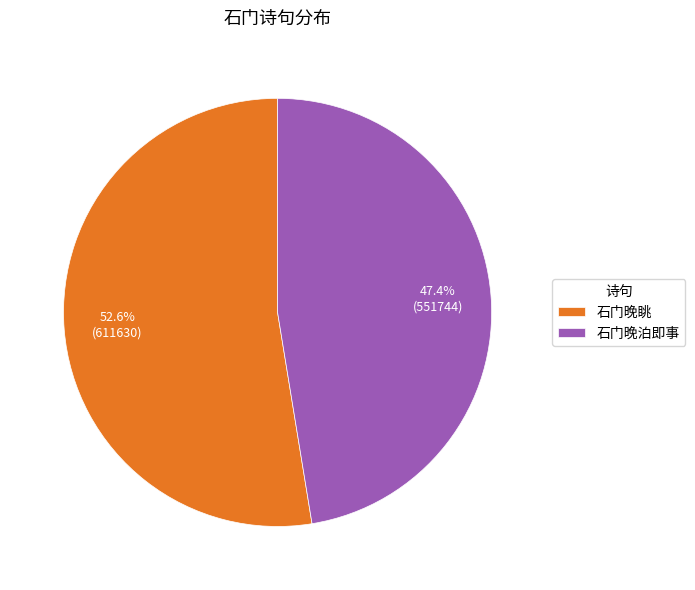

What is the largest slice in the pie chart?

石门晚眺